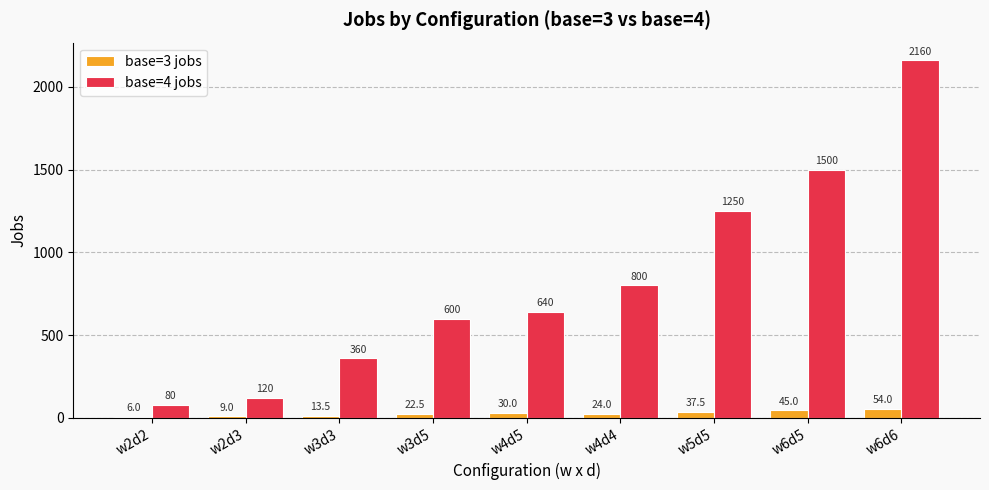

The base=3 jobs series shows 9.0 at w2d3. True or false?

True